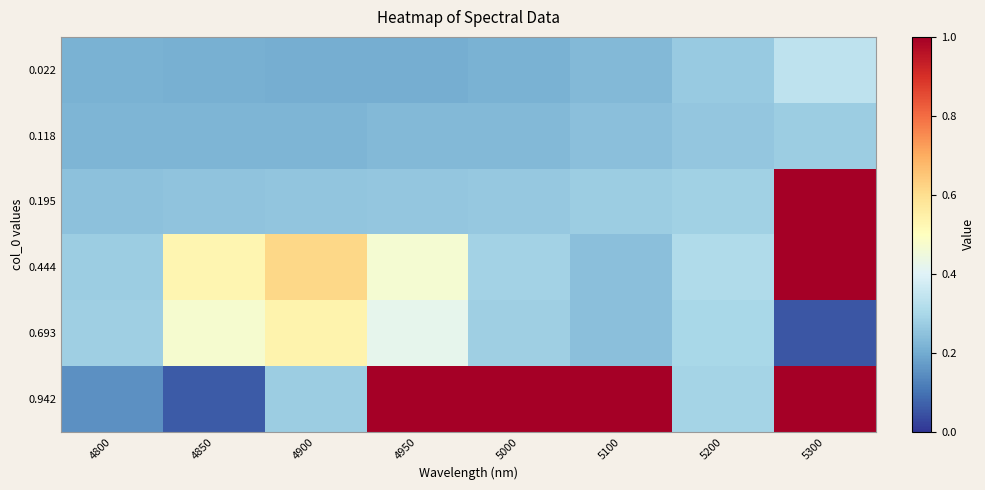

Which series has the largest total across all categories?

0.942